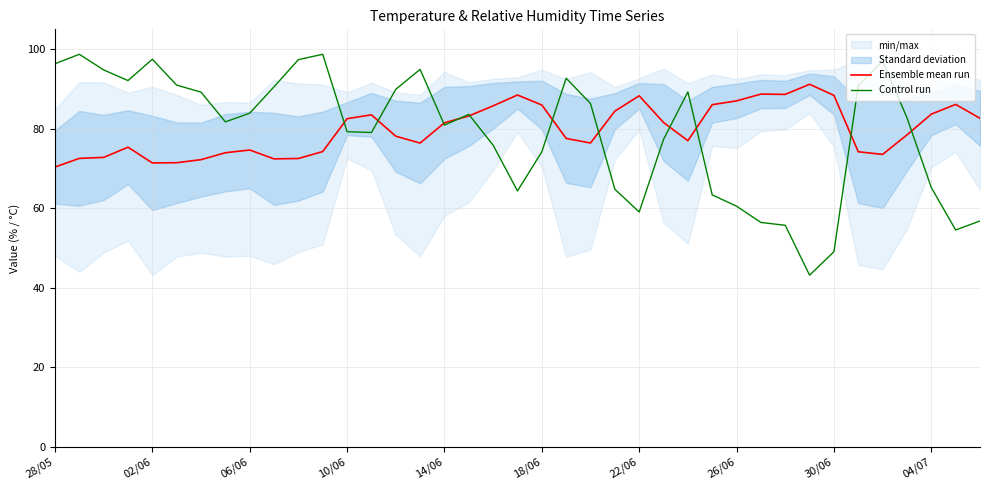

True or false: Ensemble mean run has more than 0 interior local peaks.

True